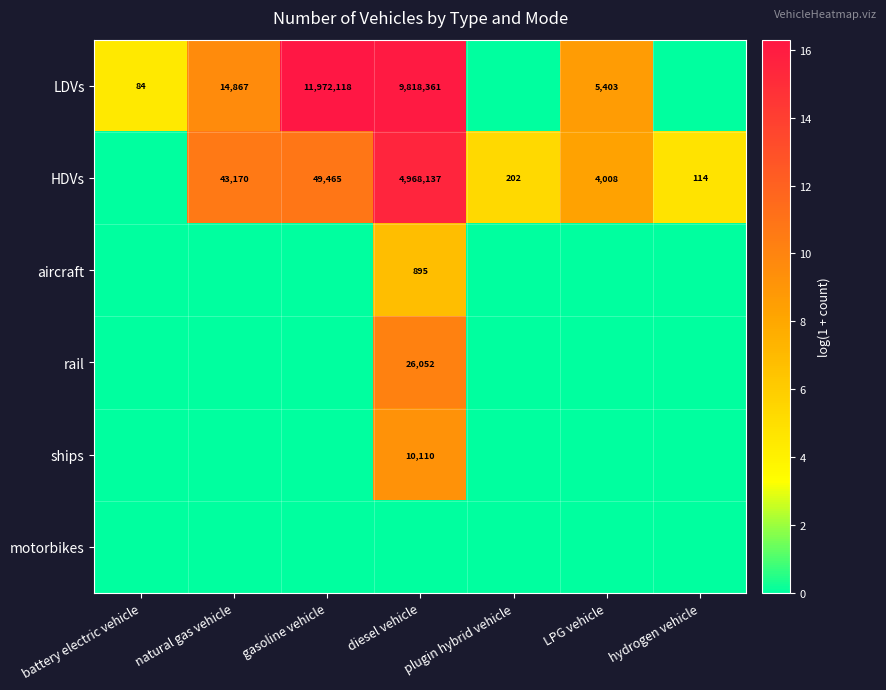

True or false: LDVs has a value of 9818361 at diesel vehicle.

True